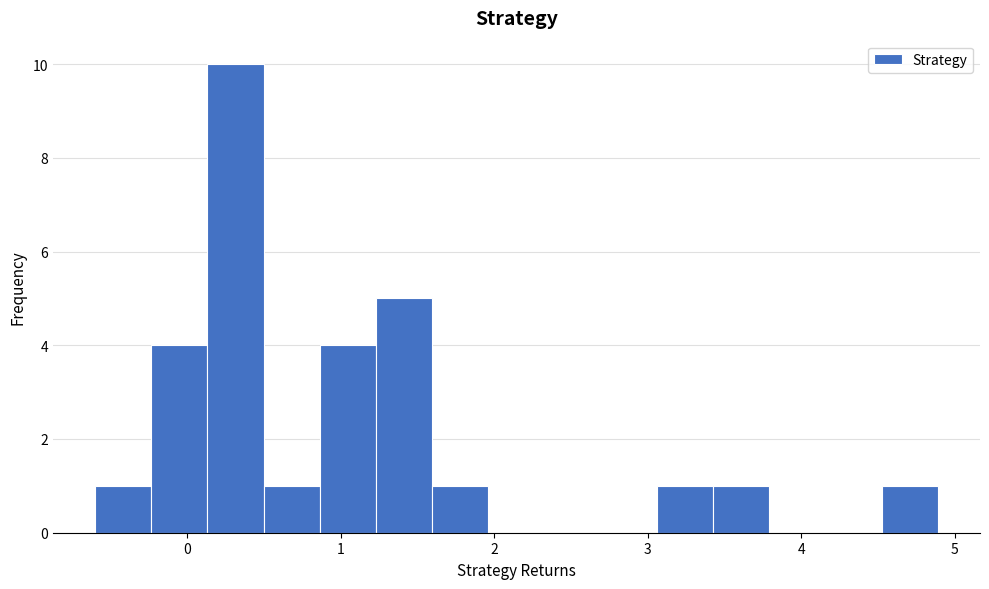

Around what value on the x-axis is the tallest bar? Give the approximate position of its centre, as read against the axis.

0.3